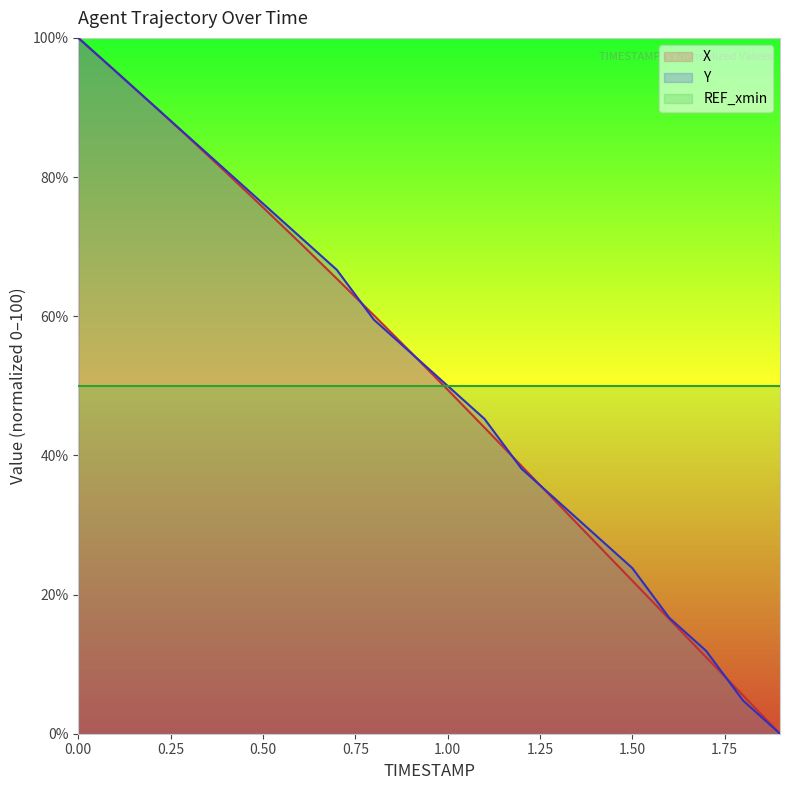

Reading left to right, what are all the values shown in this chart?

X: 0.0=100.0	0.1=95.3	0.2=90.5	0.3=85.6	0.4=80.7	0.5=75.7	0.6=70.6	0.7=65.4	0.8=60.2	0.9=54.8	1.0=49.4	1.1=44.0	1.2=38.5	1.3=33.0	1.4=27.5	1.5=22.0	1.6=16.5	1.7=11.0	1.8=5.5	1.9=0.0
Y: 0.0=100.0	0.1=95.2	0.2=90.5	0.3=85.7	0.4=81.0	0.5=76.2	0.6=71.4	0.7=66.7	0.8=59.5	0.9=54.8	1.0=50.0	1.1=45.2	1.2=38.1	1.3=33.3	1.4=28.6	1.5=23.8	1.6=16.7	1.7=11.9	1.8=4.8	1.9=0.0